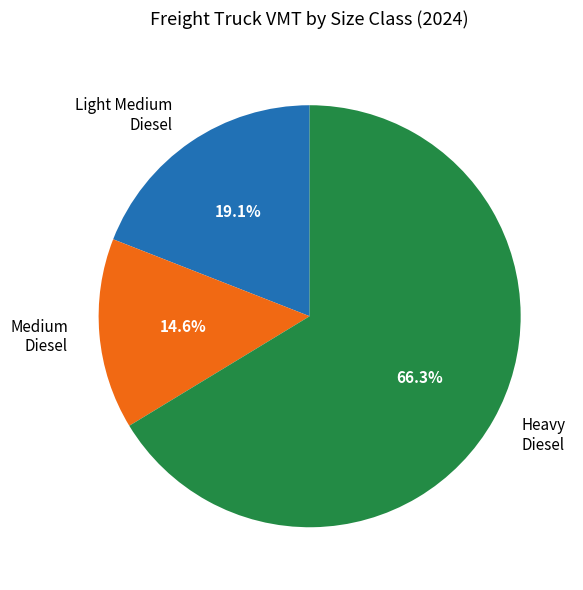

Does Medium Diesel represent more than half of the total?

No